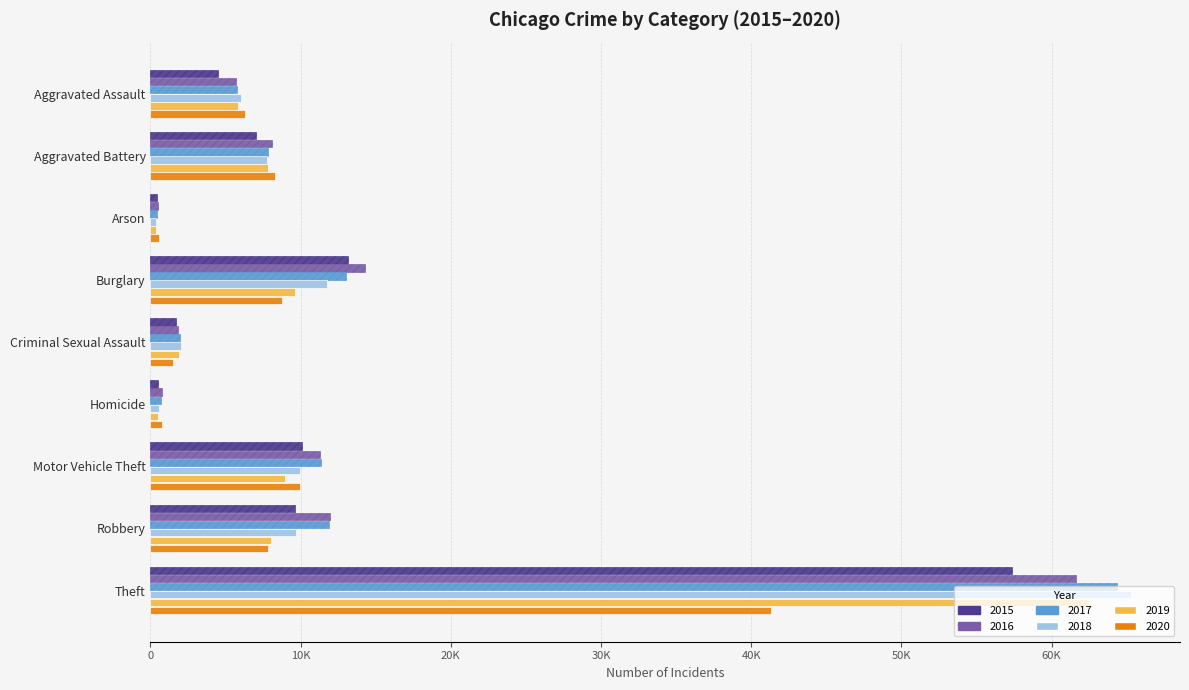

What is the difference between the 2018 values at Aggravated Assault and Motor Vehicle Theft?

3983